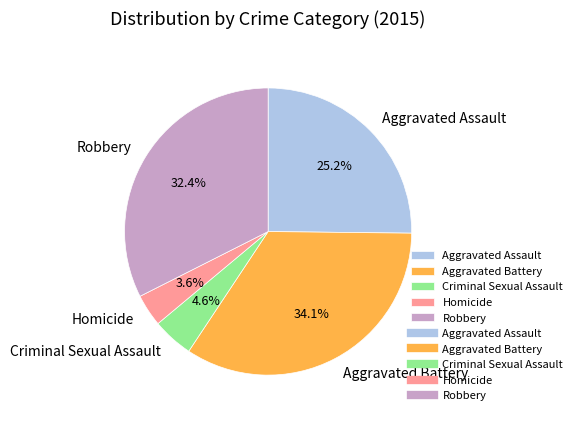

Combined, do Criminal Sexual Assault and Homicide account for over 50%?

No